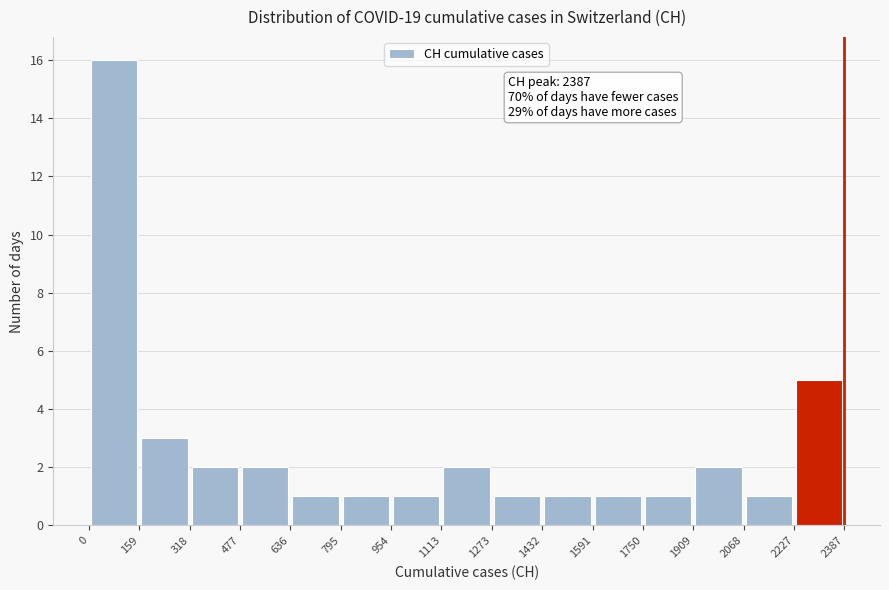

Which range on the x-axis has the tallest bar?

0 to 159